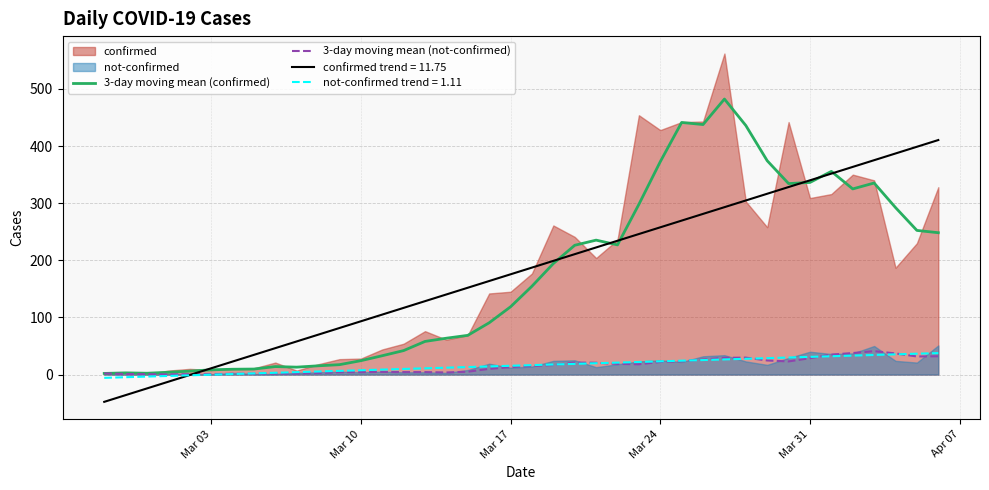

What is the maximum value for confirmed trend = 11.75?

410.5